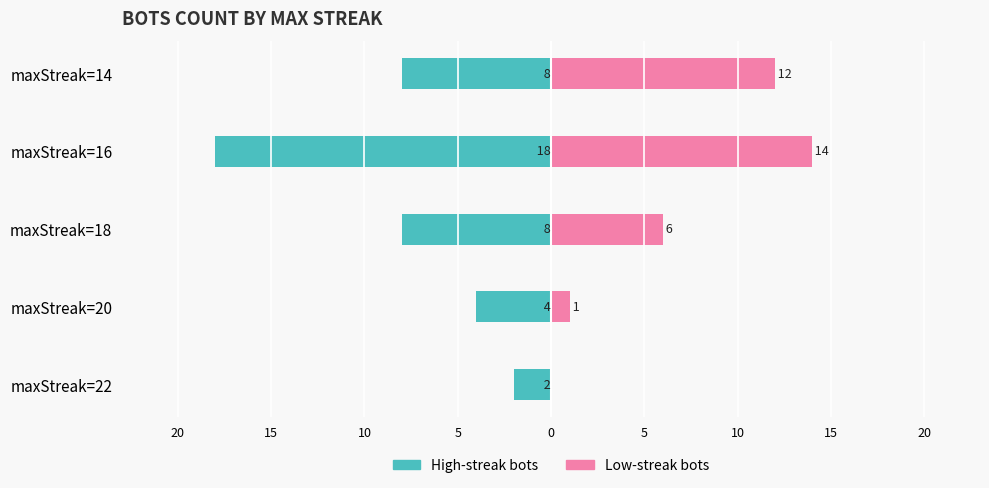

At which label does High-streak bots first exceed -8?

maxStreak=22